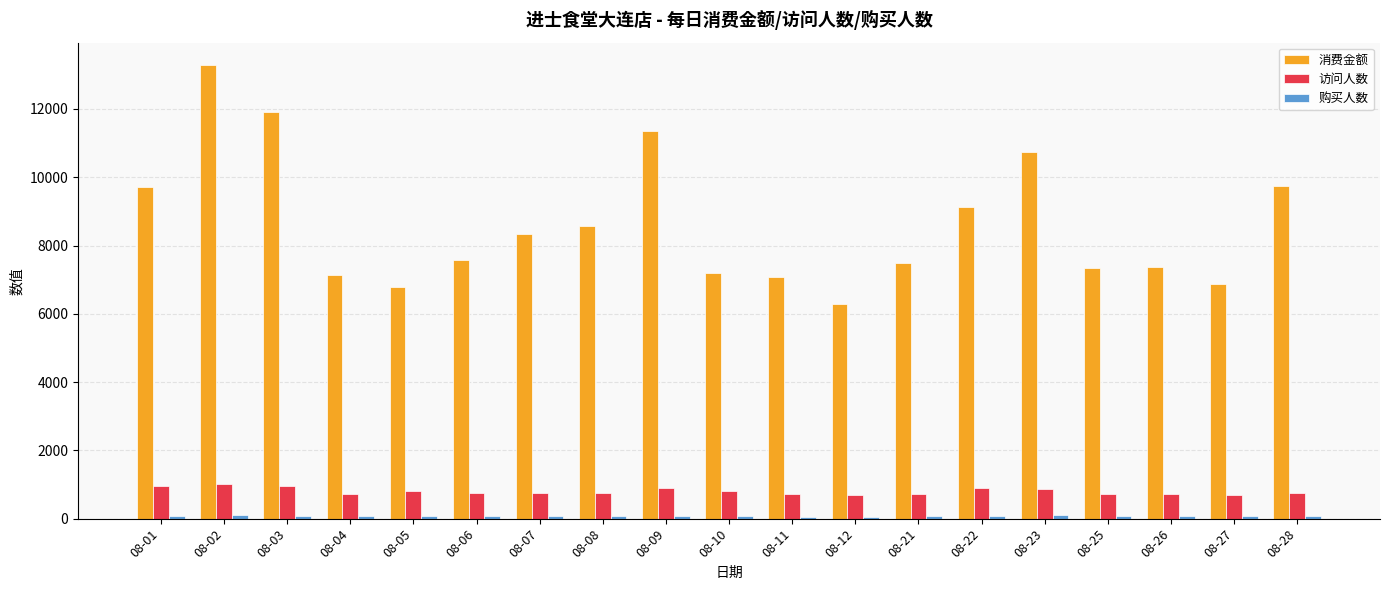

What is the average value of the 消费金额 series?

8627